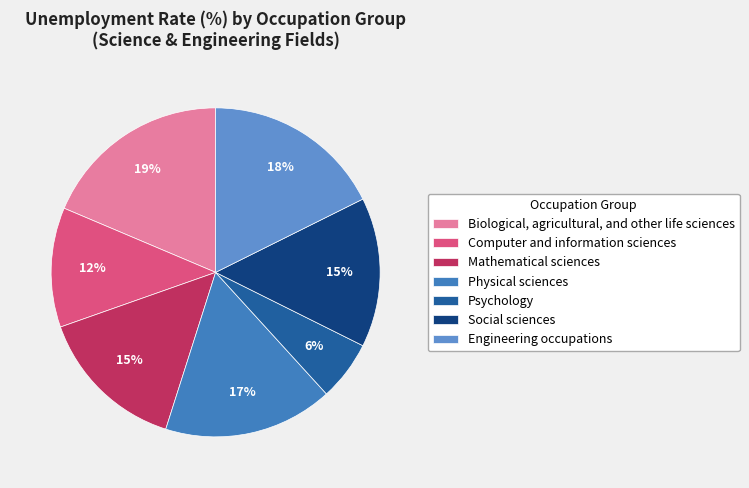

The Mathematical sciences slice represents 15% of the pie. True or false?

True